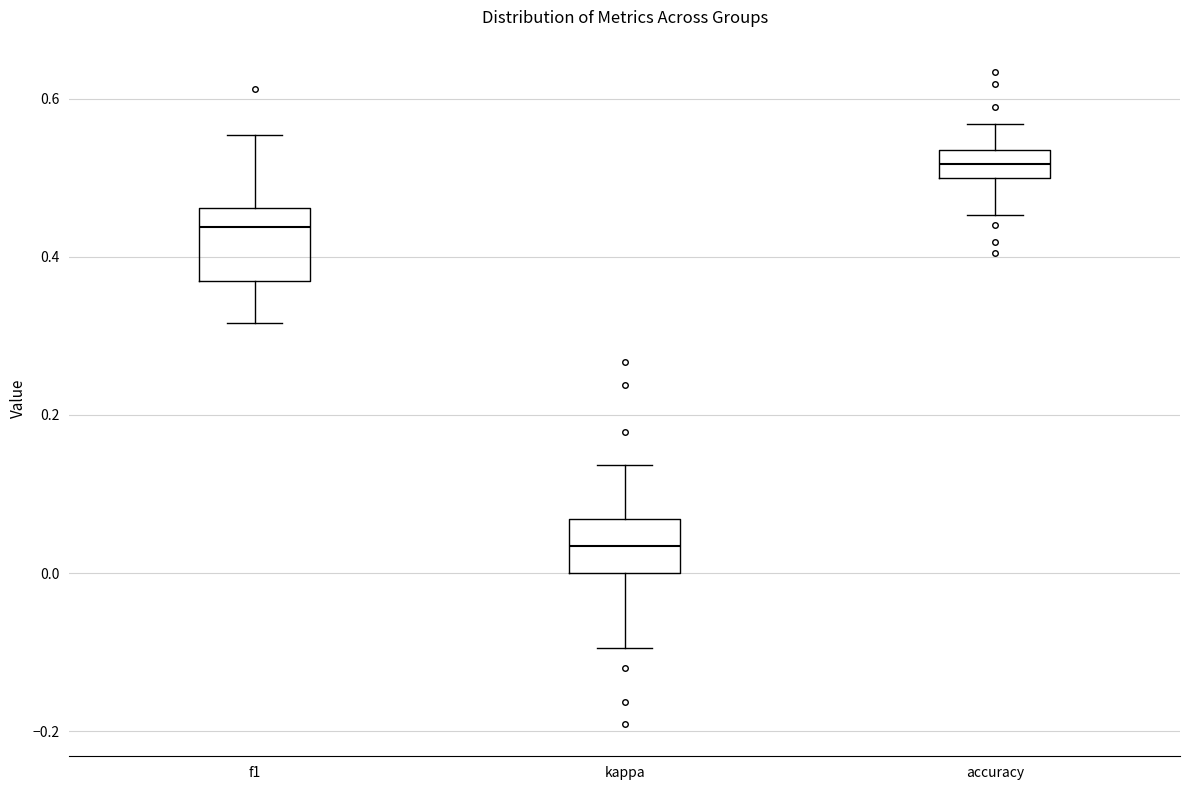

Where does the upper whisker of the box for accuracy end on the y-axis? The values are not printed on the chart, so give them approximately, as read against the axis.

0.56